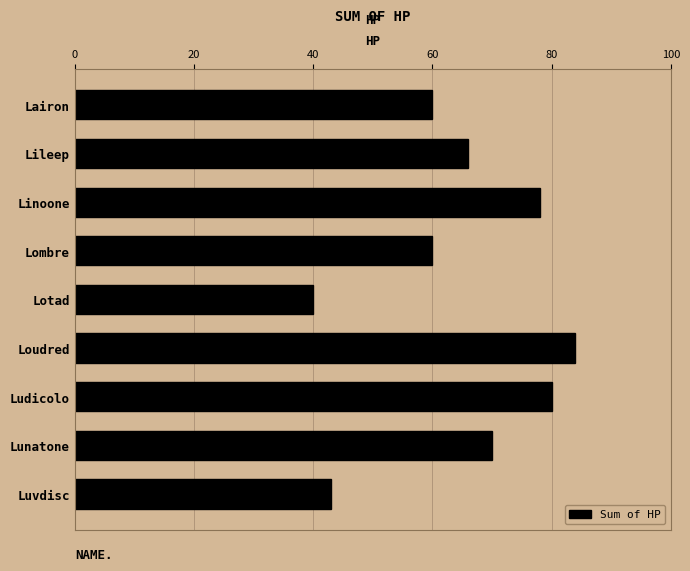

What position from the top is Loudred?

6